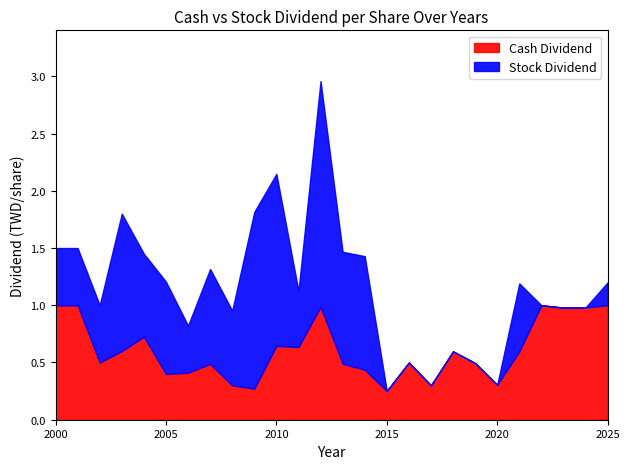

What are all the series names shown in the legend?

Cash Dividend, Stock Dividend